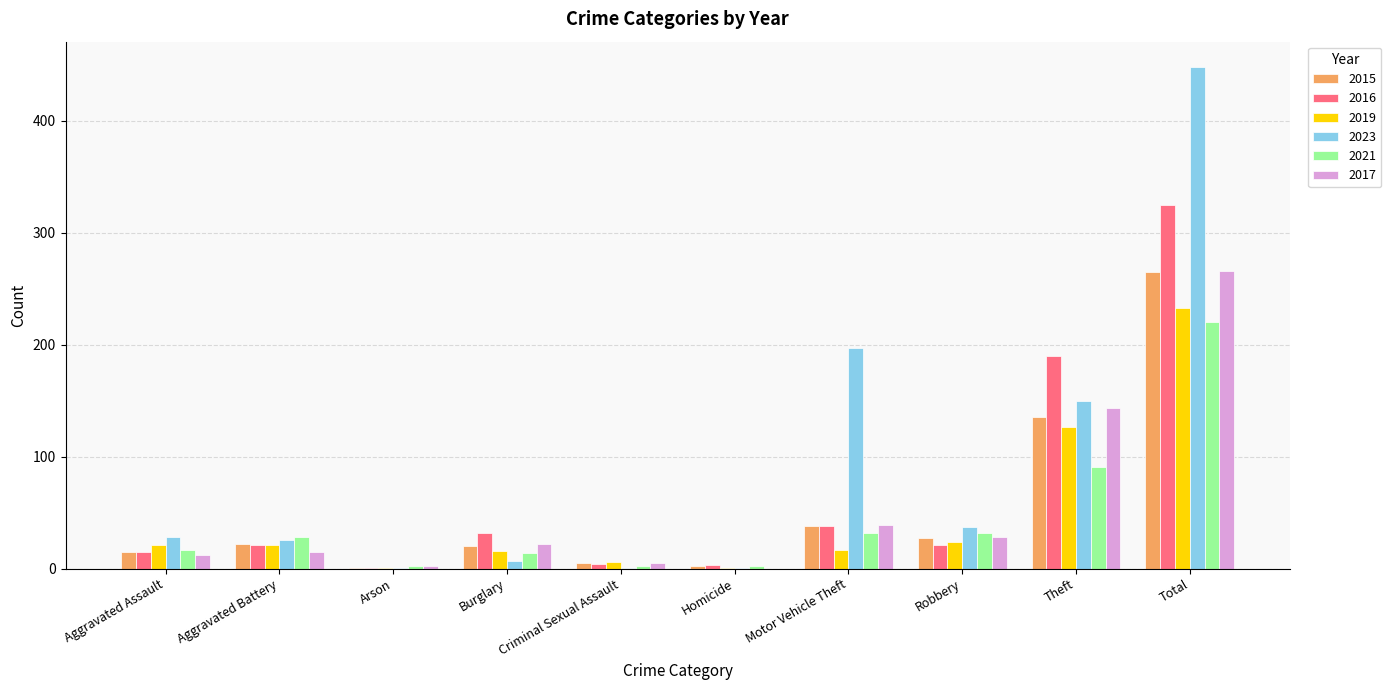

Are the bars horizontal?

No